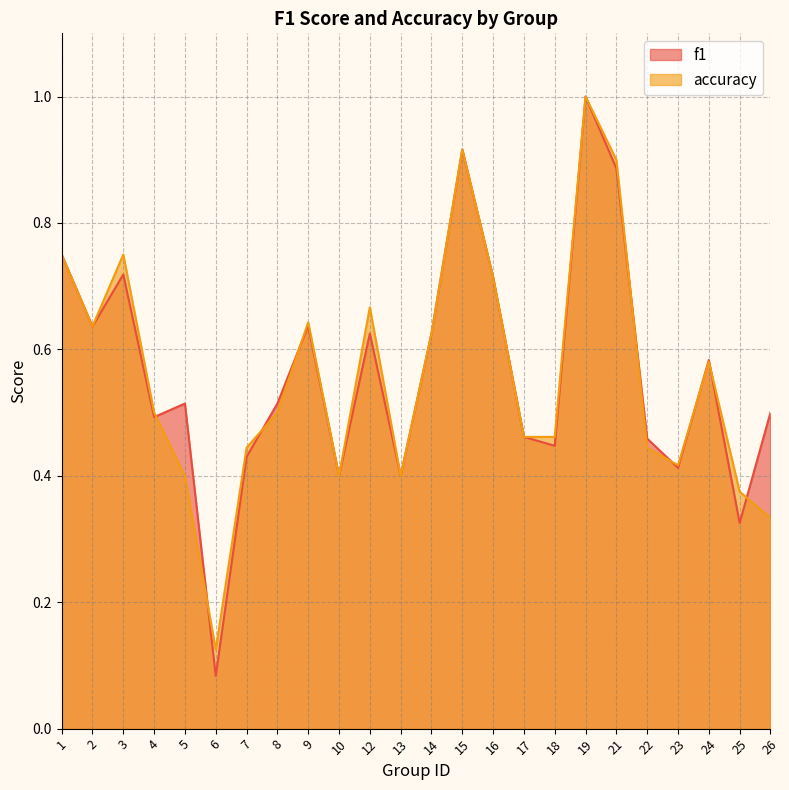

How many lines are shown in the chart?

2